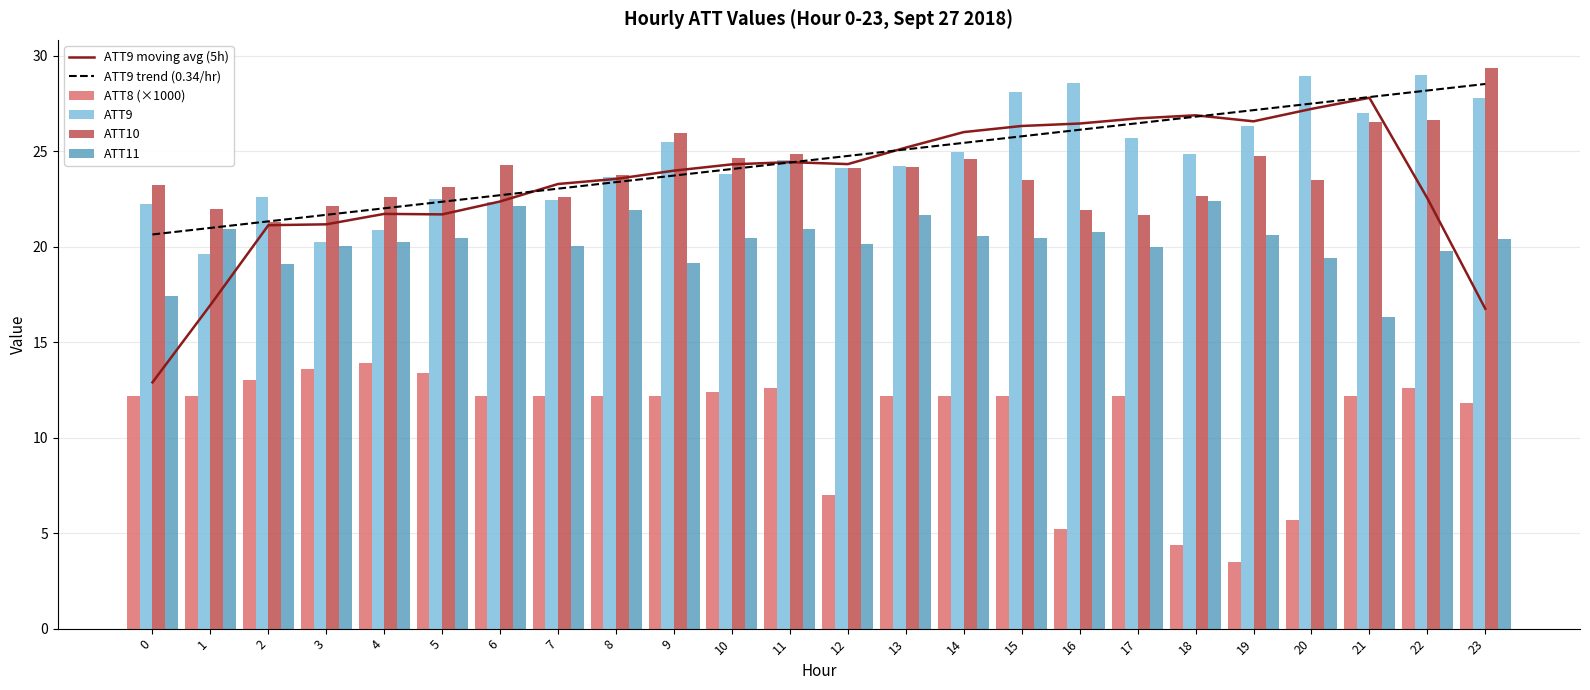

At which label does ATT10 reach its minimum?

2